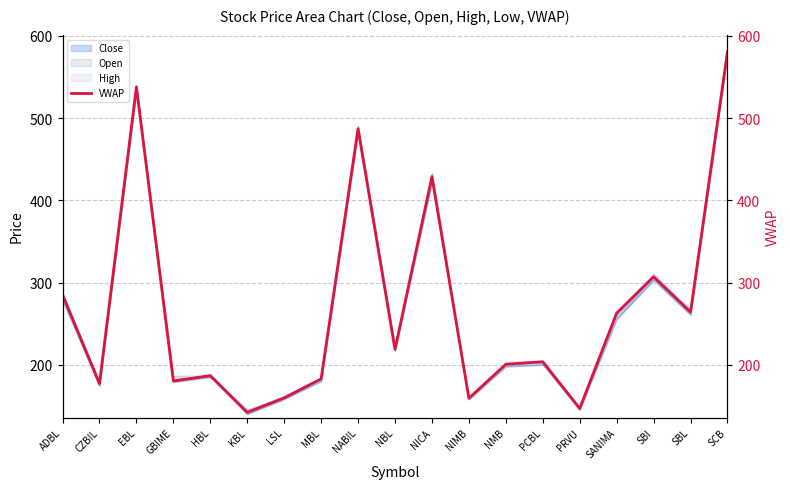

What is the smallest value displayed?

142.1